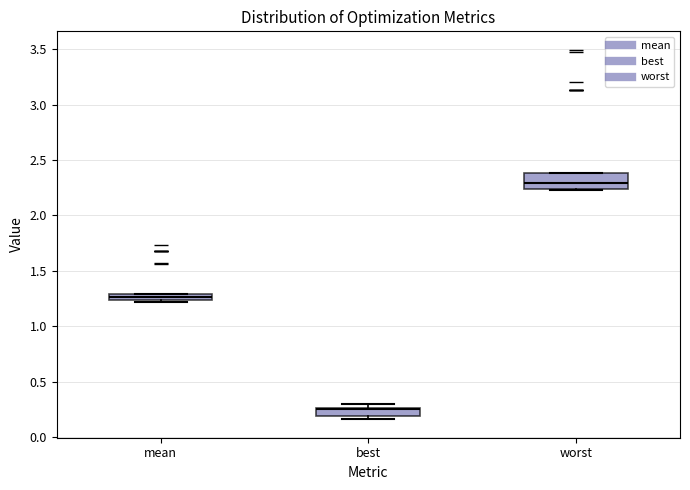

Which box is the tallest, from its lower edge to its upper edge?

worst